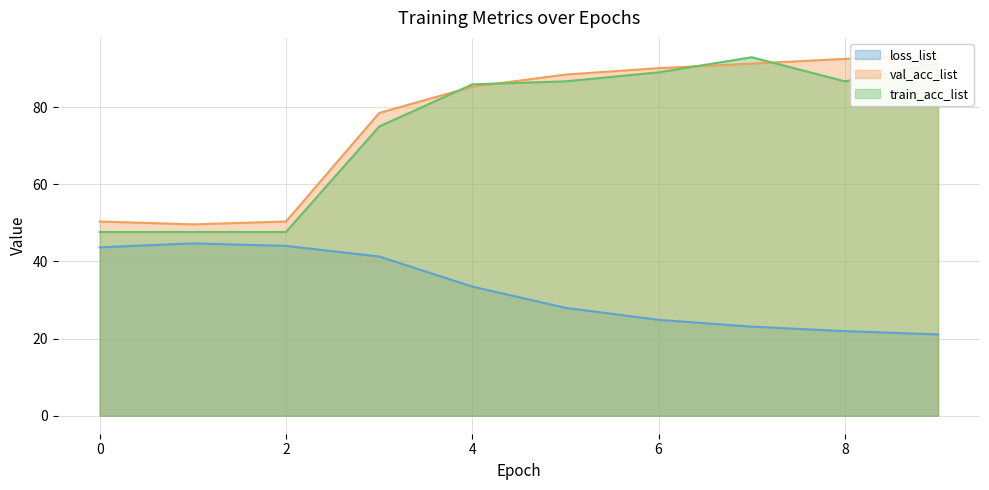

List the series in order of their peak value, lowest first.

loss_list, train_acc_list, val_acc_list